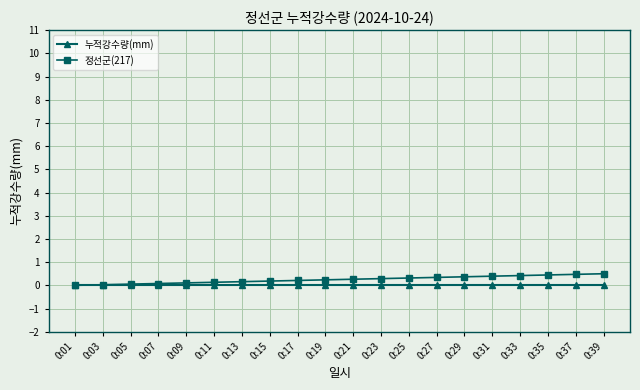

Which series has the widest spread of values?

정선군(217)